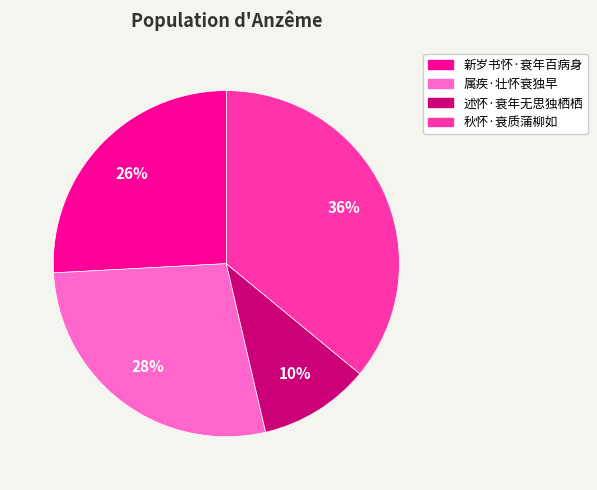

To the nearest percent, what portion does 秋怀·衰质蒲柳如 represent?

36%